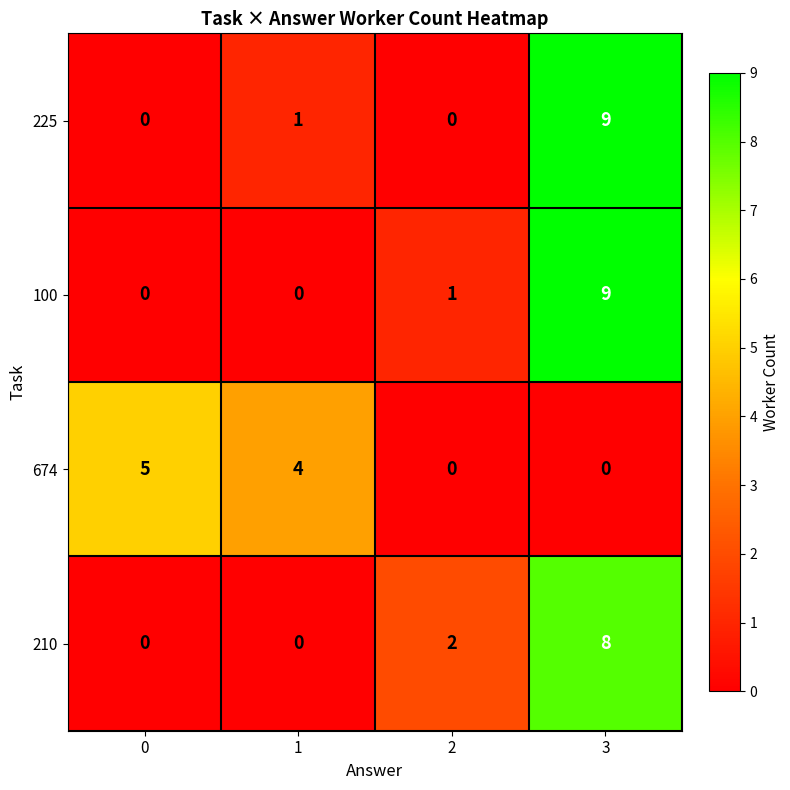

The 225 series shows 9 at 3. True or false?

True